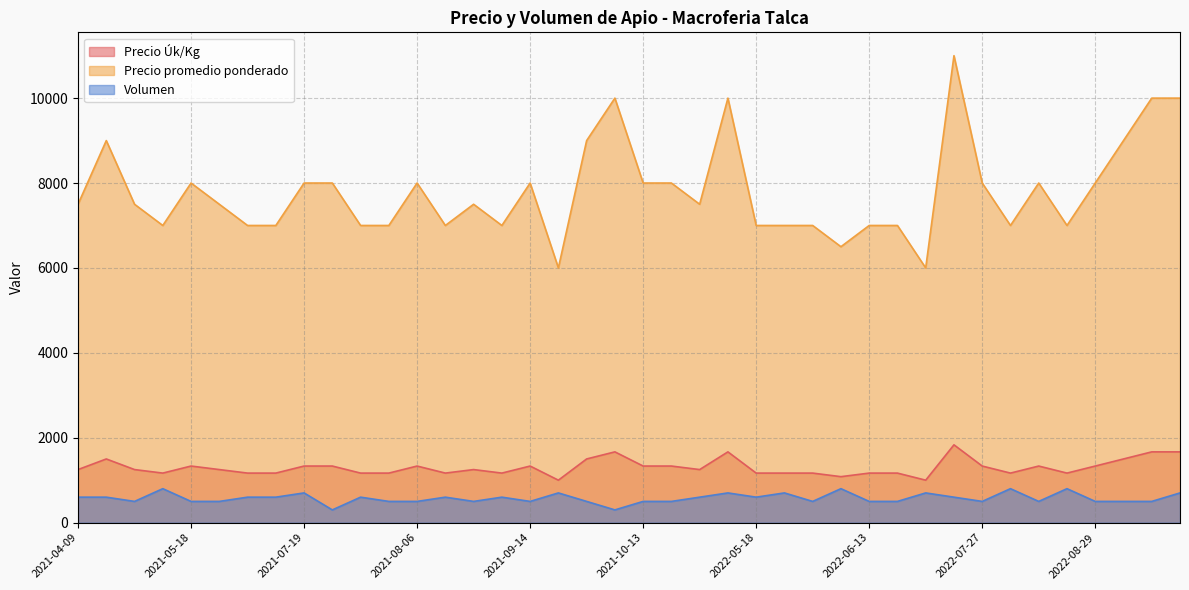

What is the difference between the Precio Úk/Kg values at 2021-05-25 and 2022-06-28?

83